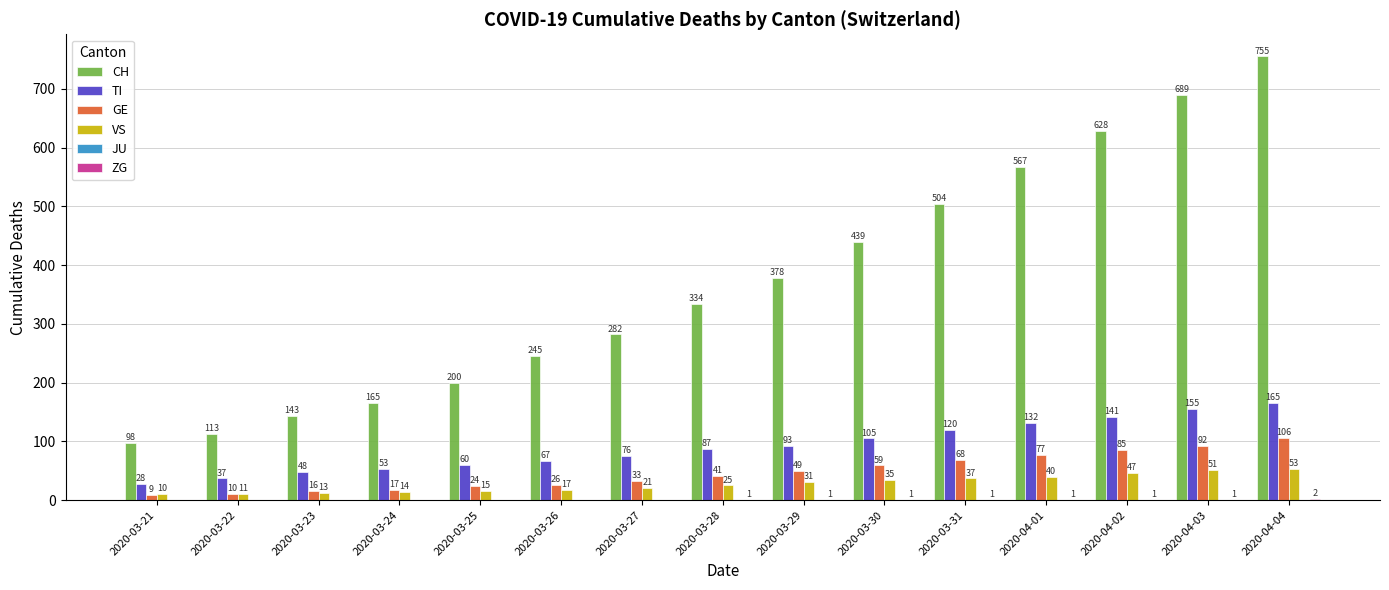

What is the sum of all VS values?

420